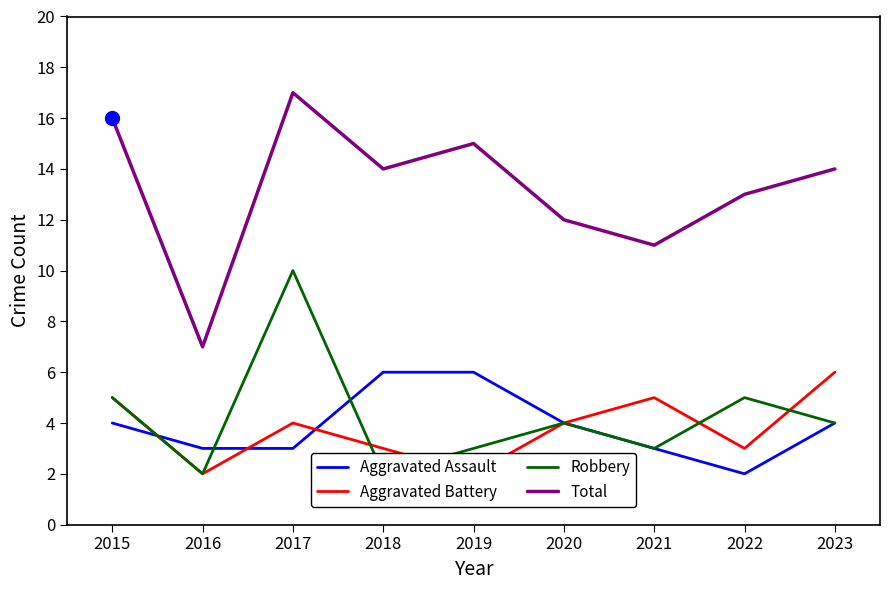

Which series has the largest range (max minus min)?

Total